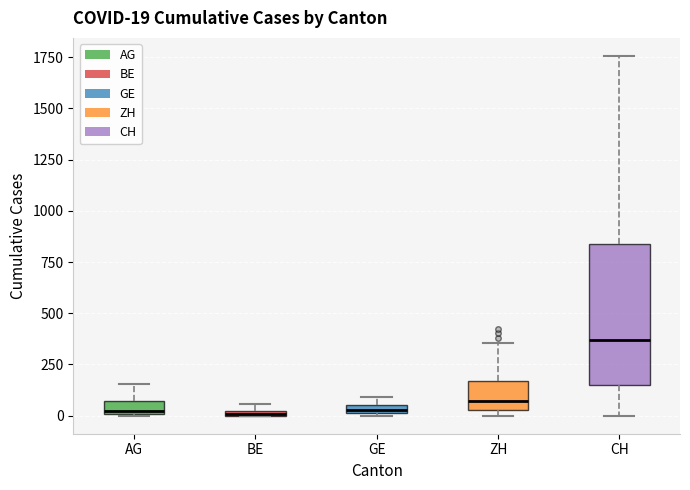

Comparing the boxes themselves (not the whiskers), which one is the tallest?

CH